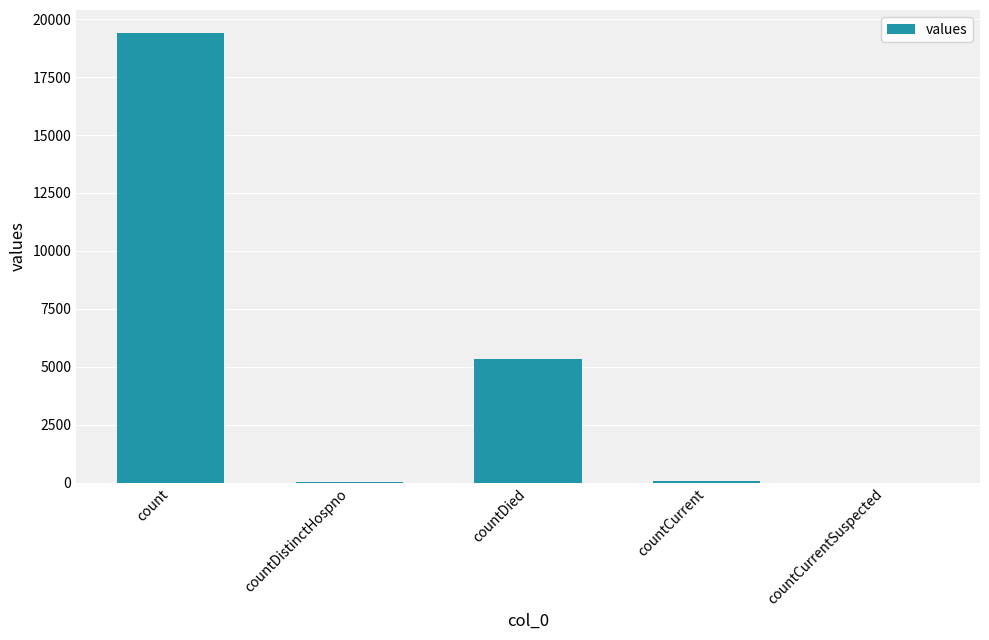

Is it true that the value at countDied is 5357?

True